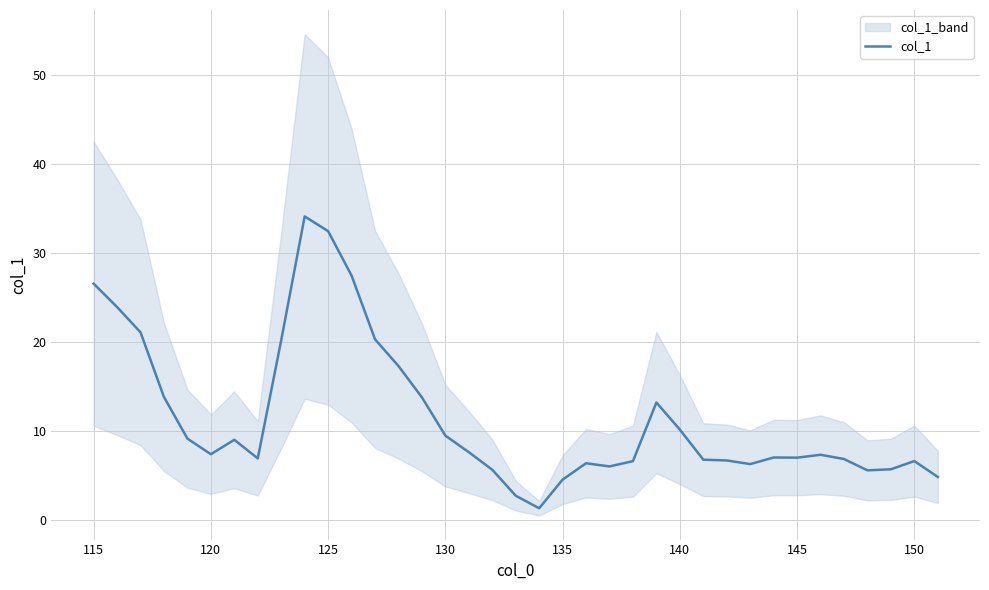

What is the highest value of the col_1 series?

34.1